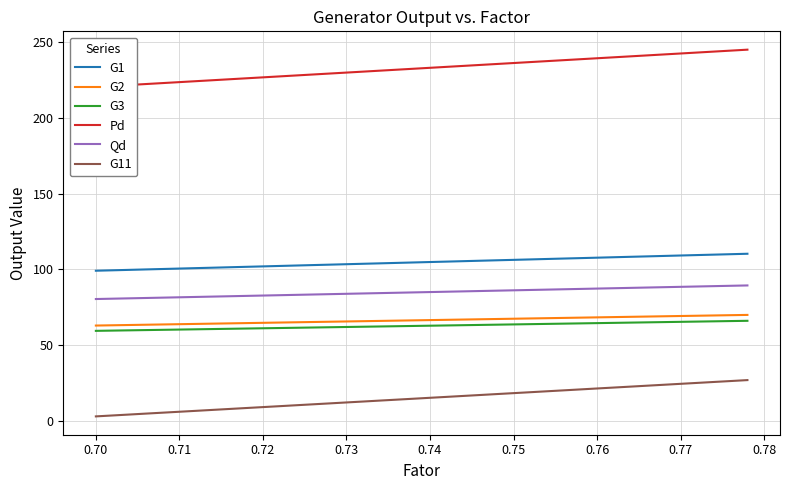

What is the minimum value for G2?

63.0